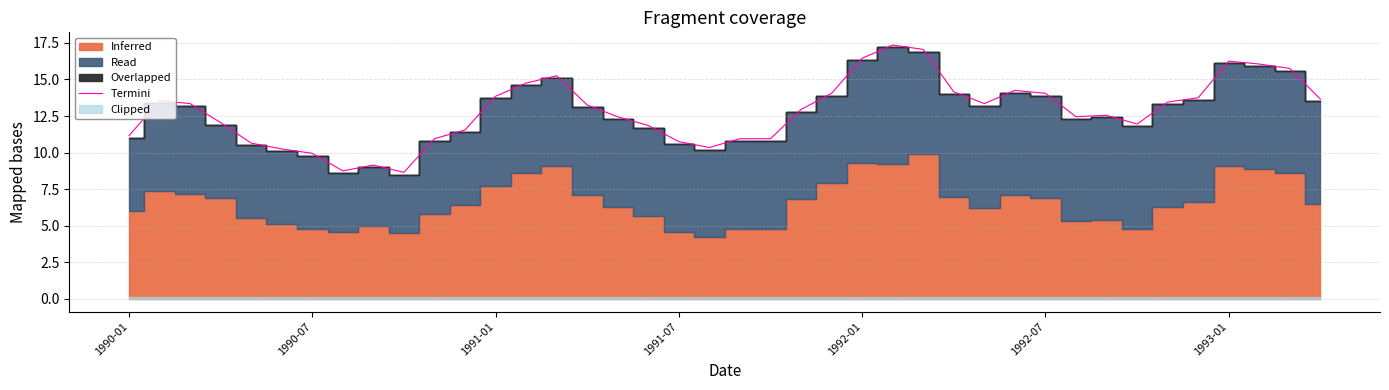

How many data points are above 13?

20